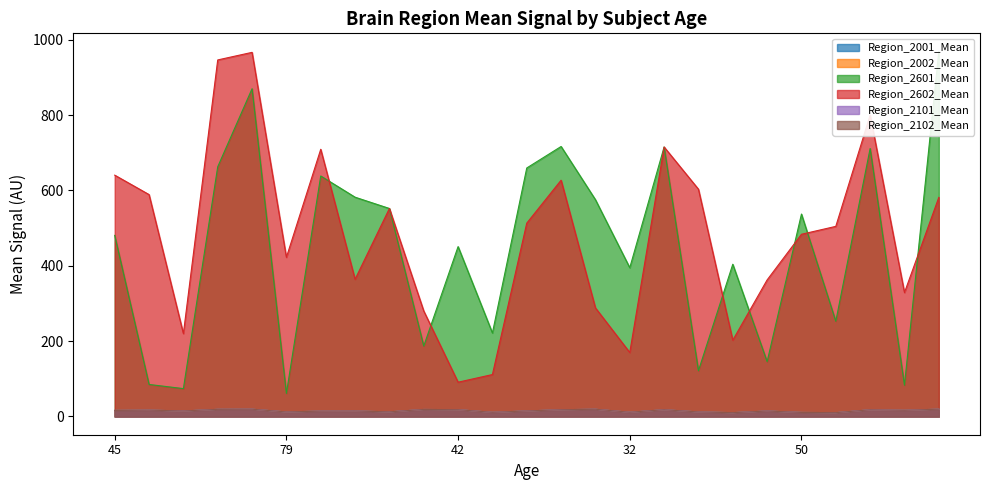

Which label corresponds to the smallest value in the chart?

18